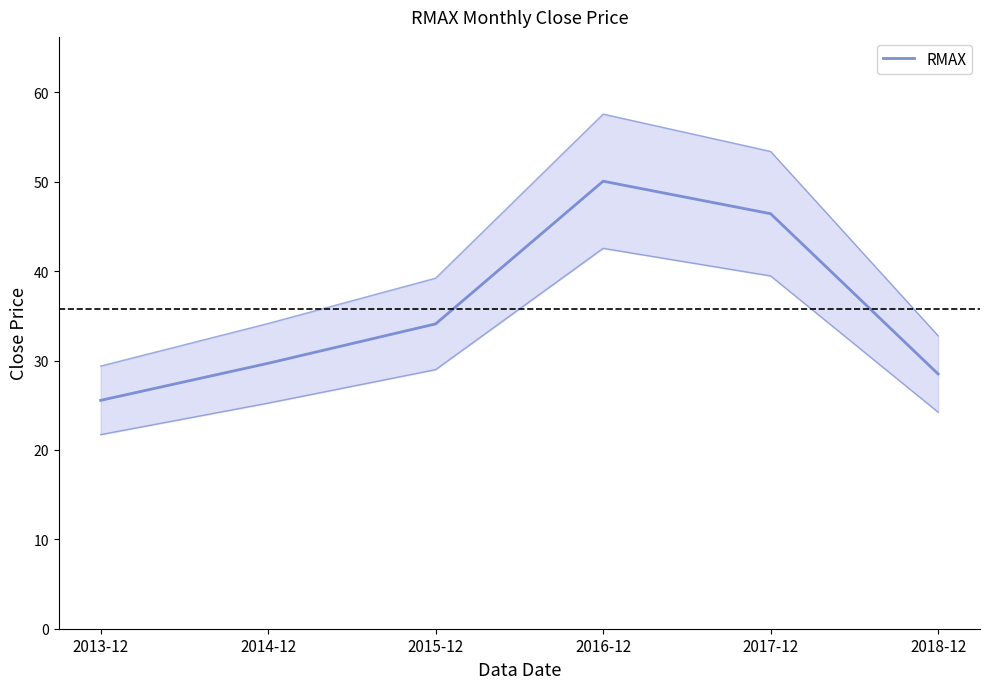

Rank the categories by value from highest to lowest.

2016-12, 2017-12, 2015-12, 2014-12, 2018-12, 2013-12